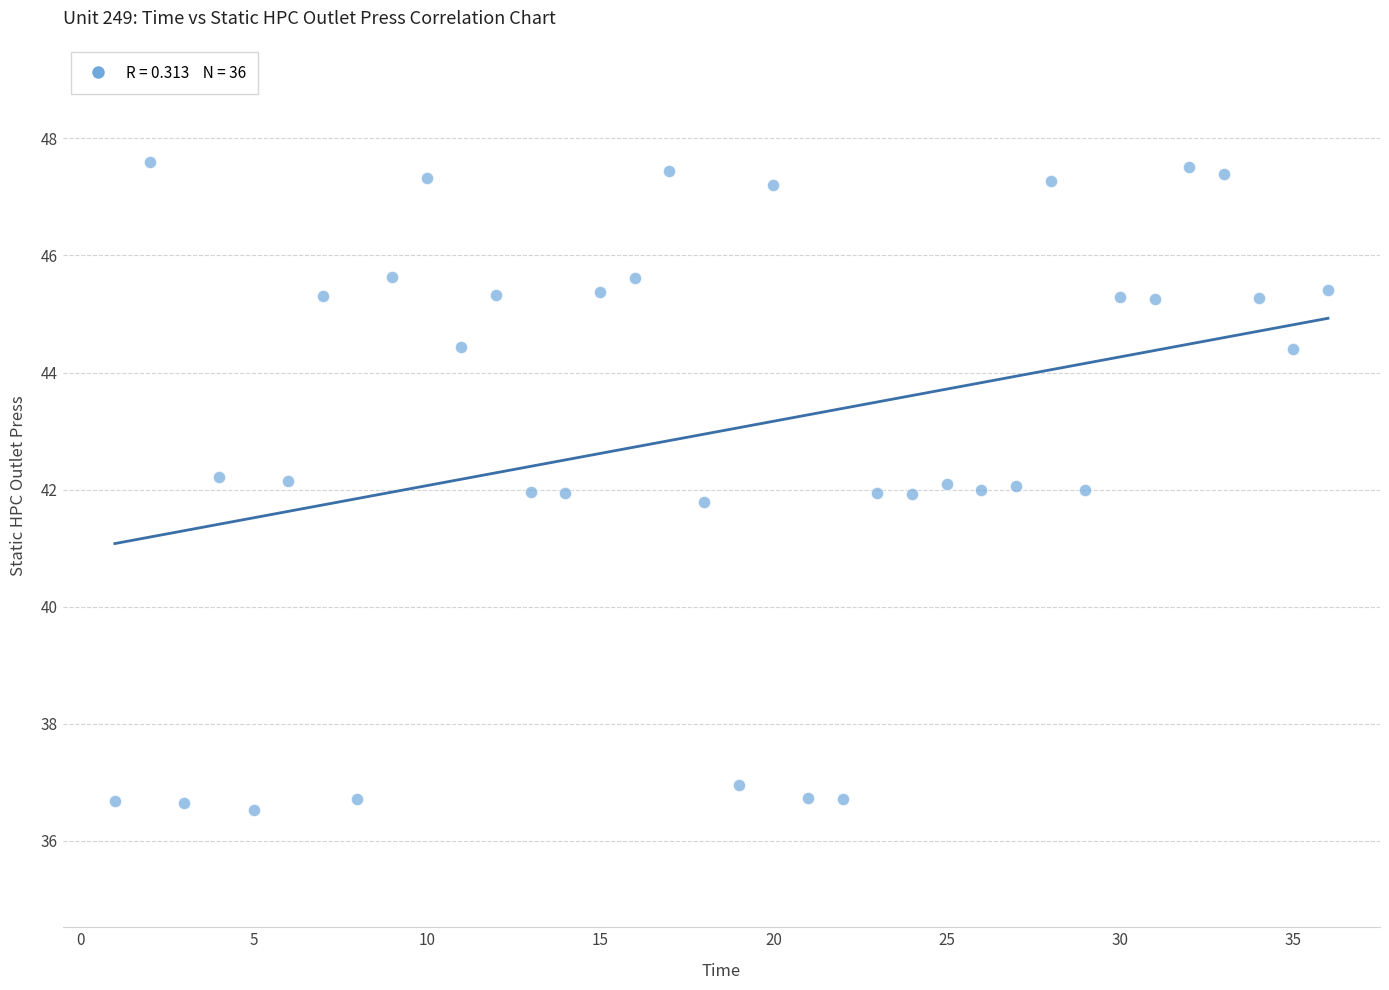

What is the range of Y values (max minus min)?

11.1